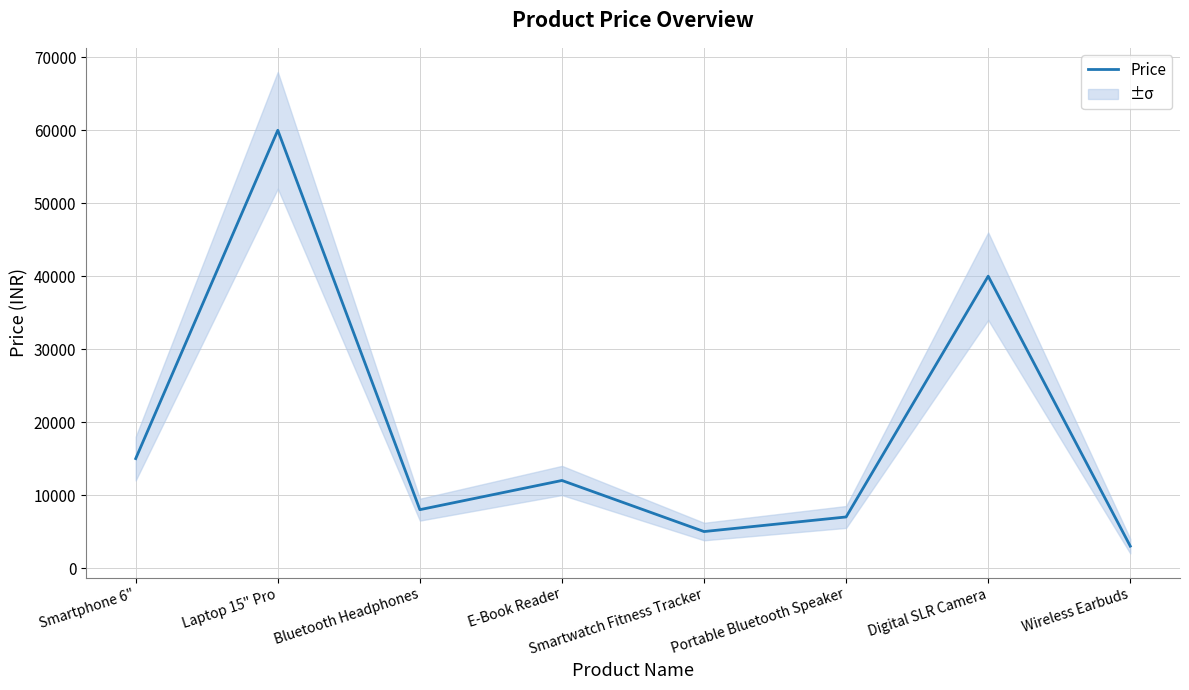

Is it true that the value at Wireless Earbuds is 3000?

True